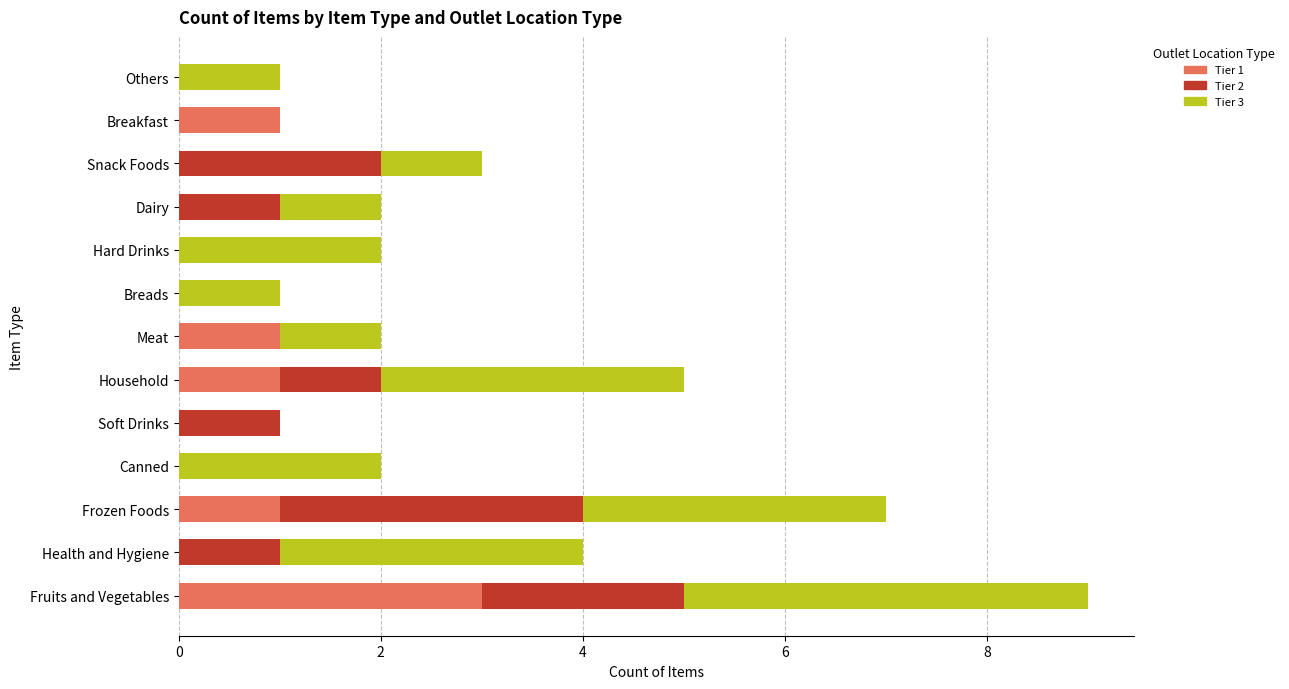

At which label does Tier 1 reach its peak?

Fruits and Vegetables